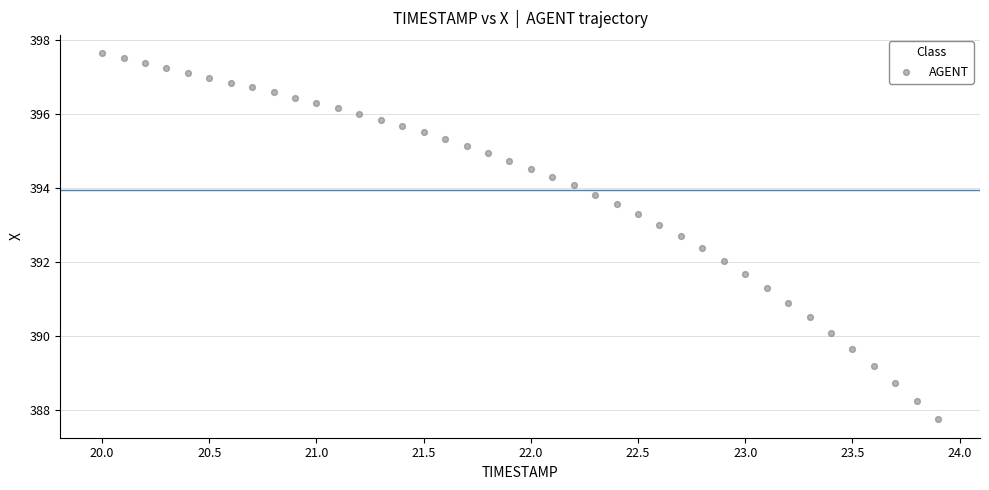

What is the range of X values (max minus min)?

3.9